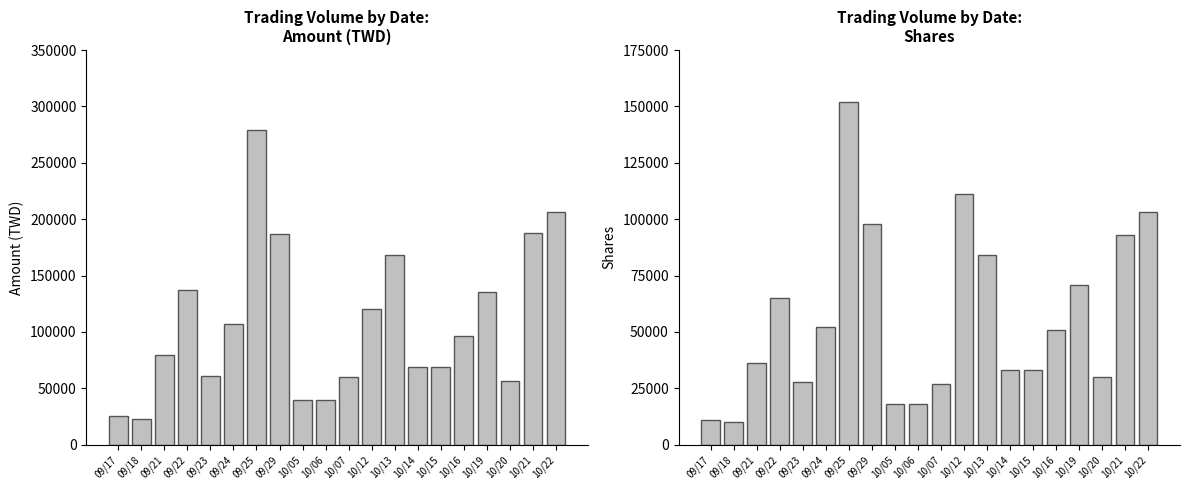

Reading left to right, what are all the values shown in this chart?

Volume (Amount): 25180	22800	79290	136740	60480	106900	278770	187180	39360	39960	59760	120690	168000	68900	68970	96440	135710	56500	187620	206140
Volume (Shares): 11000	10000	36000	65000	28000	52000	152000	98000	18000	18000	27000	111000	84000	33000	33000	51000	71000	30000	93000	103000